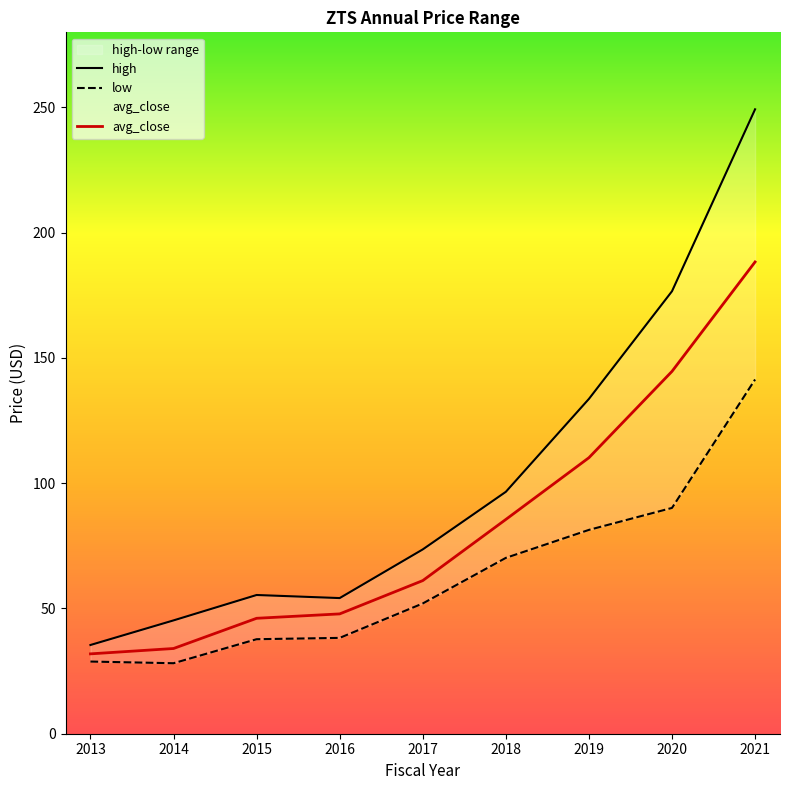

Is it true that avg_close equals 141.9 at 2018?

False